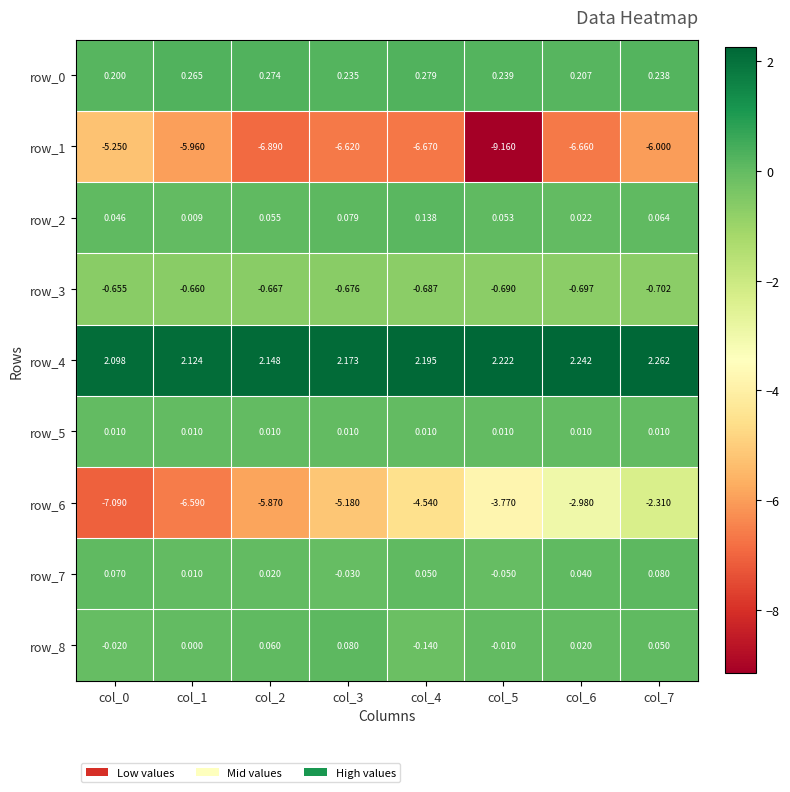

Is the value of row_5 at col_7 greater than the value of row_2 at col_7?

No